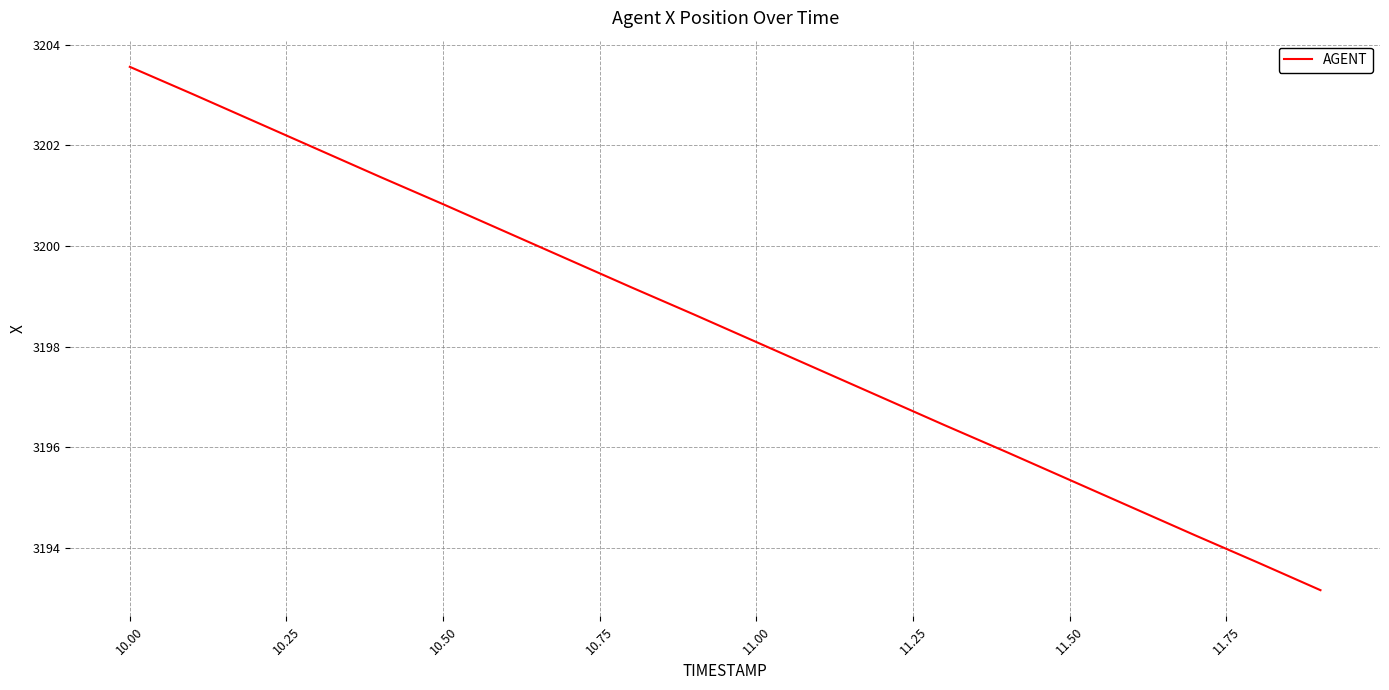

What is the difference between the maximum and minimum values?

10.4